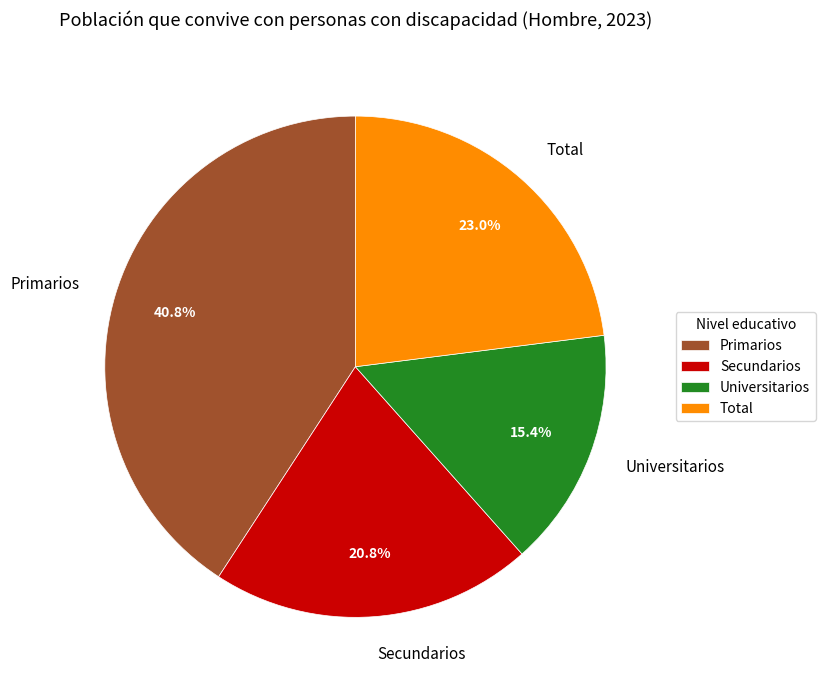

Which category has the smallest portion of the pie?

Universitarios